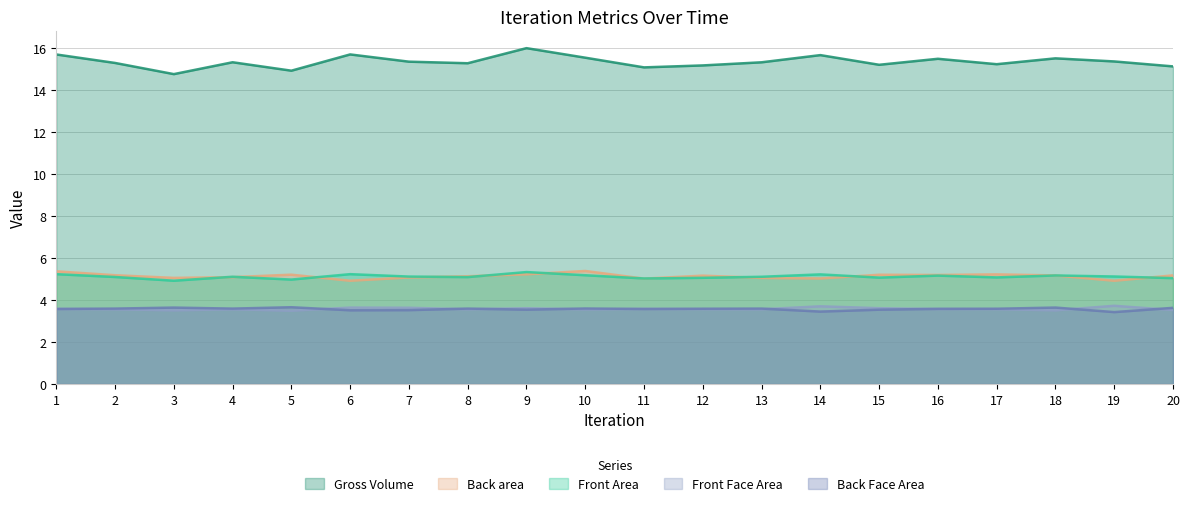

The Back Face Area series shows 3.5 at 14. True or false?

True